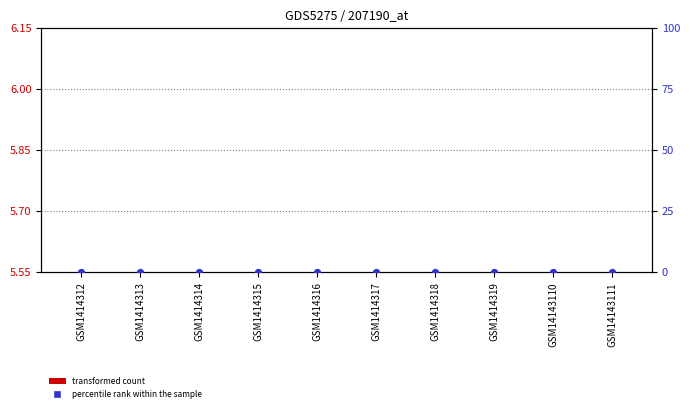

Is the value of transformed count at GSM1414314 greater than the value of percentile rank within the sample at GSM1414318?

Yes